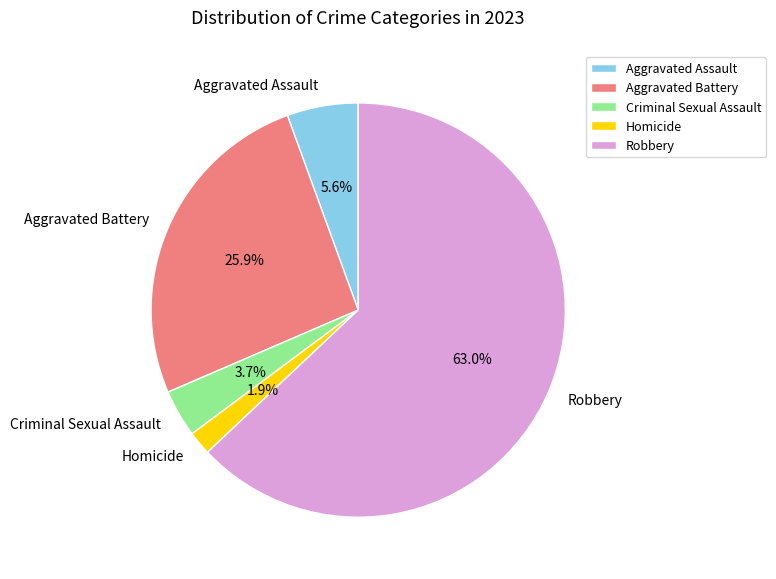

To the nearest percent, what portion does Aggravated Assault represent?

6%